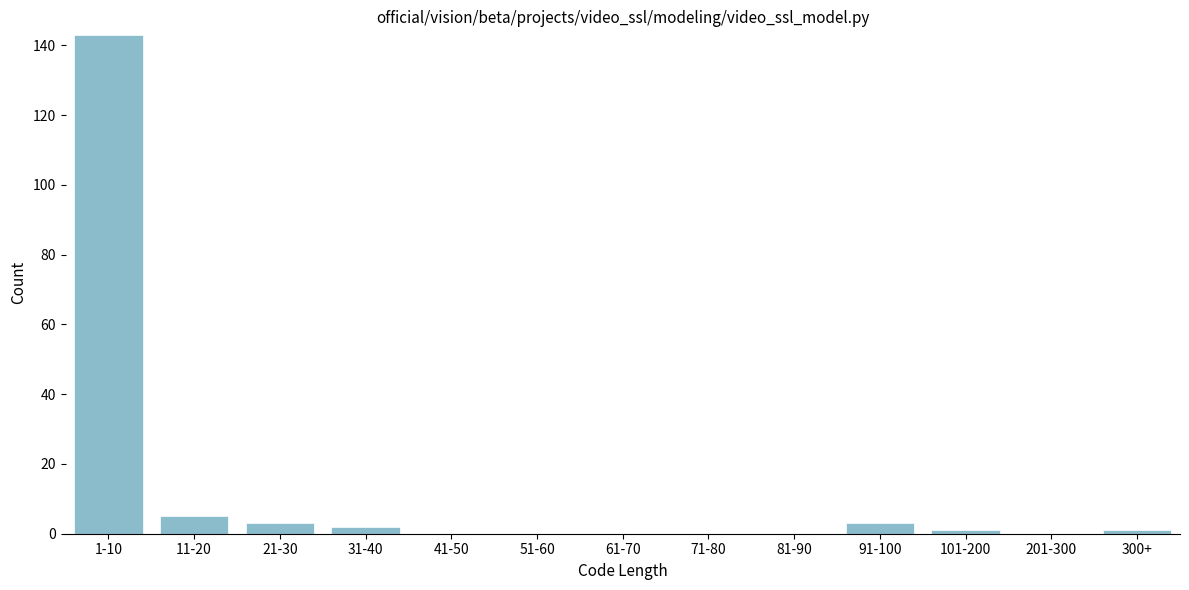

Reading left to right, extract all data points from this chart.

1-10=143	11-20=5	21-30=3	31-40=2	41-50=0	51-60=0	61-70=0	71-80=0	81-90=0	91-100=3	101-200=1	201-300=0	300+=1